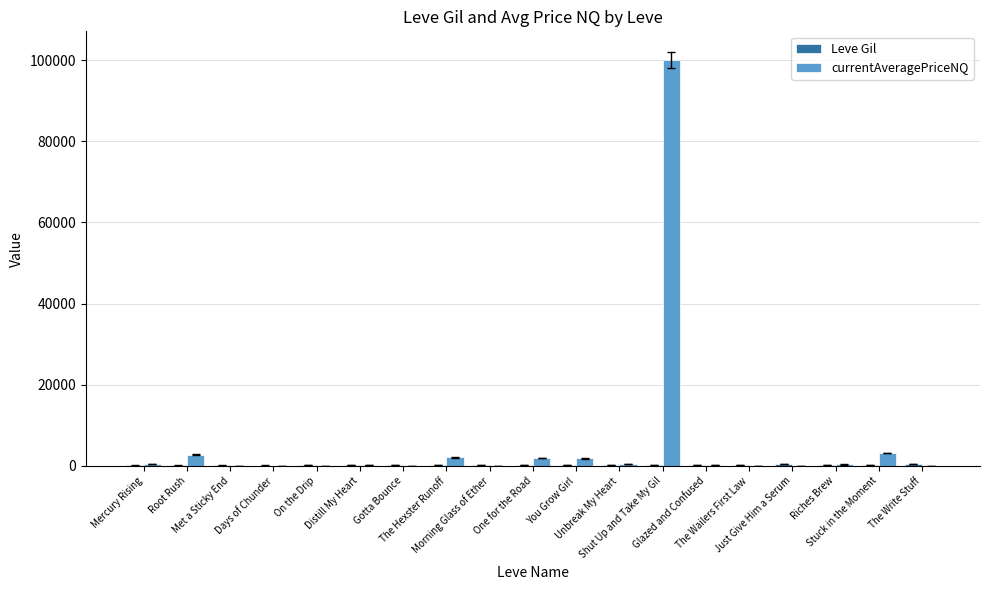

Which series has the largest total across all categories?

currentAveragePriceNQ